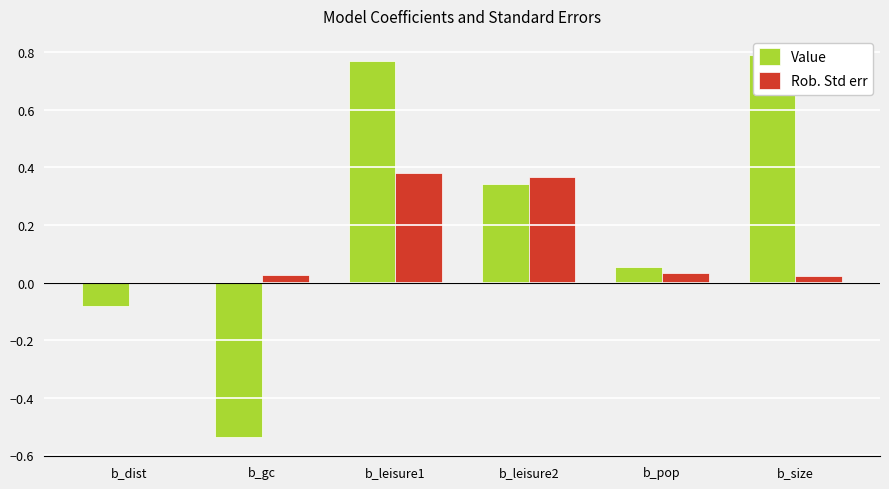

Which category has the lowest value in the Rob. Std err series?

b_dist